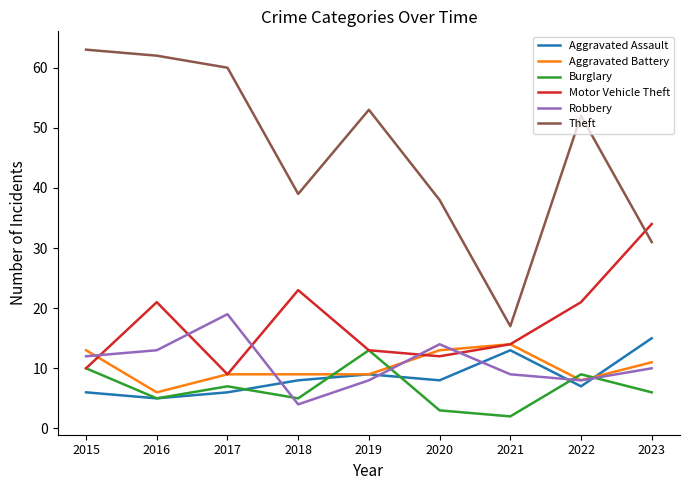

How many distinct data groups are displayed?

6